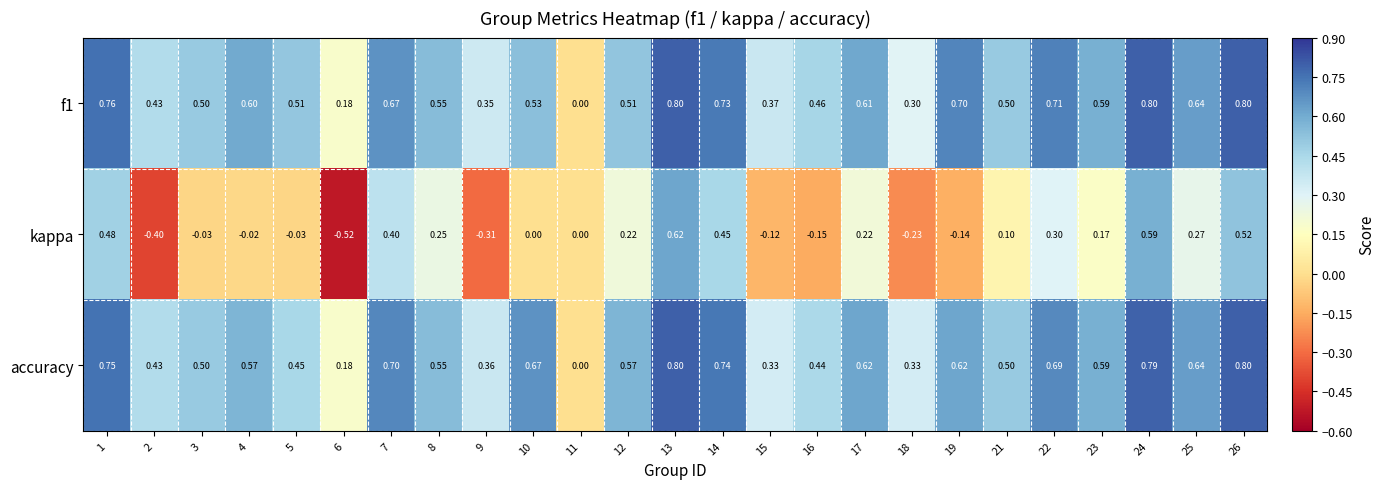

Which series has the largest range (max minus min)?

kappa